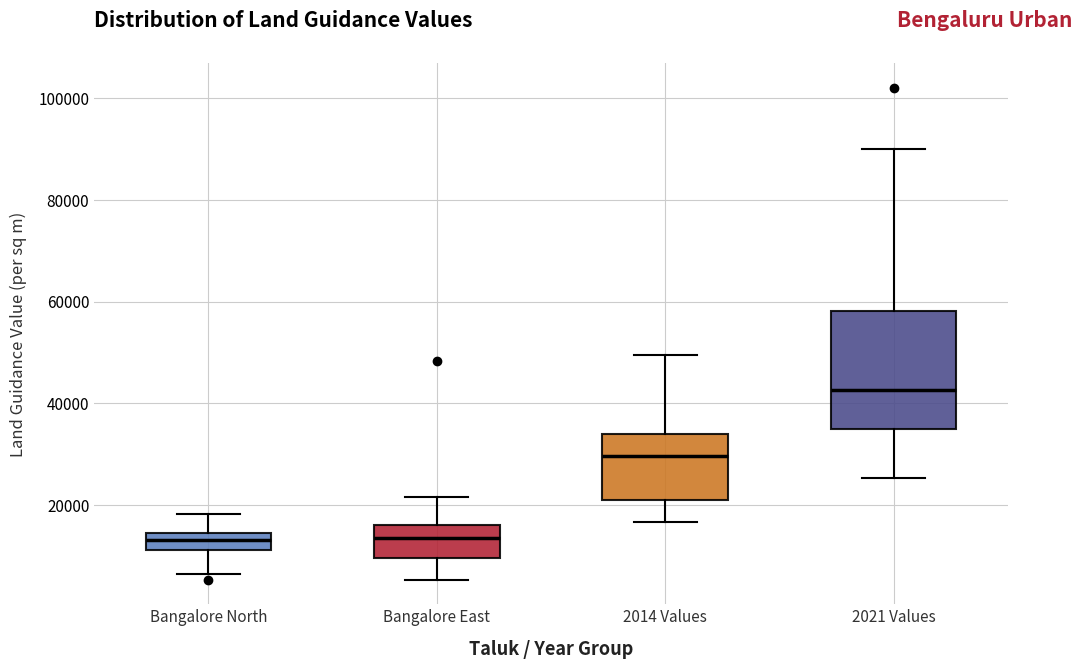

Which box is the tallest, from its lower edge to its upper edge?

2021 Values